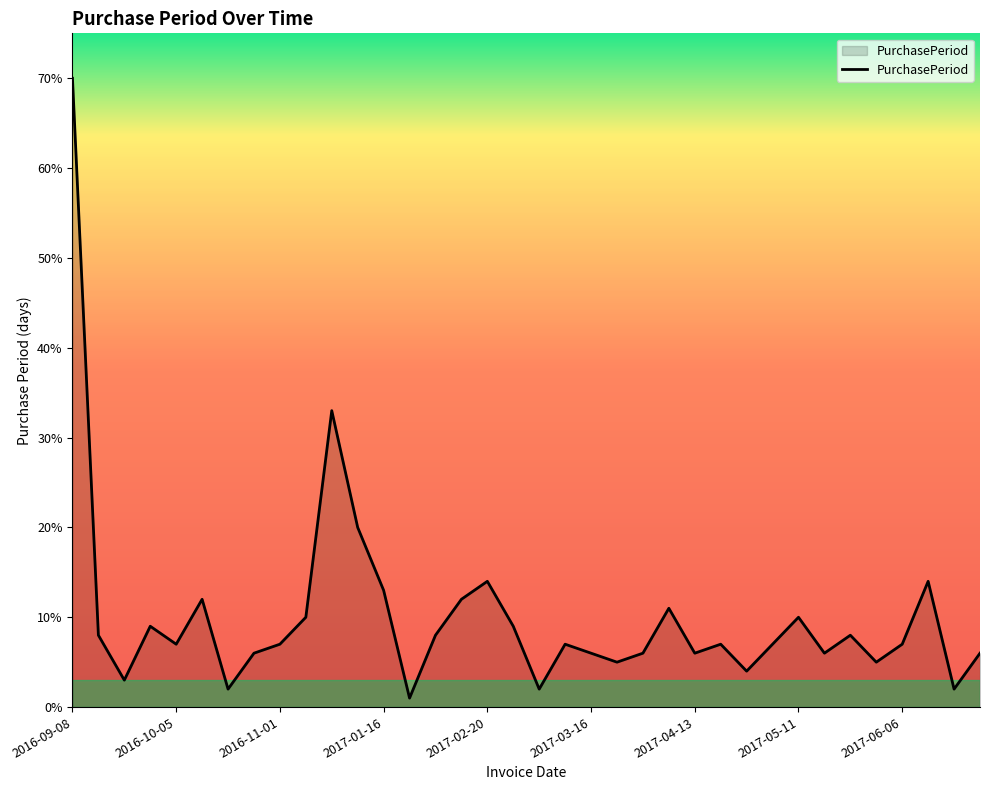

What is the difference between the maximum and minimum values?

69